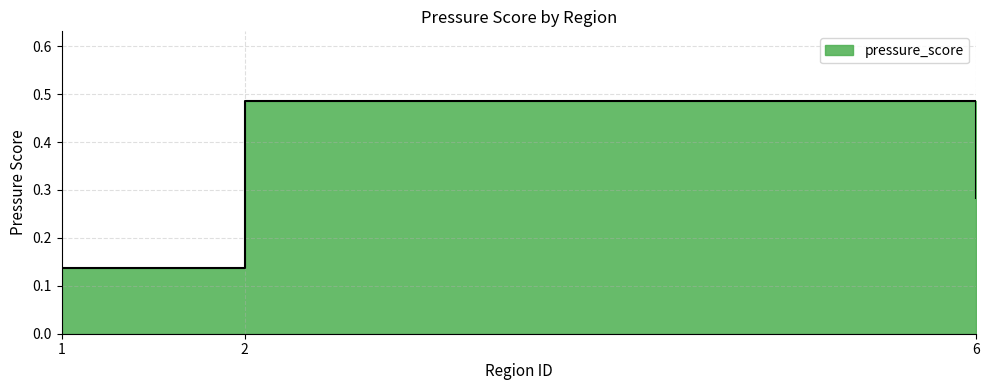

Rank the categories by value from lowest to highest.

1, 6, 2